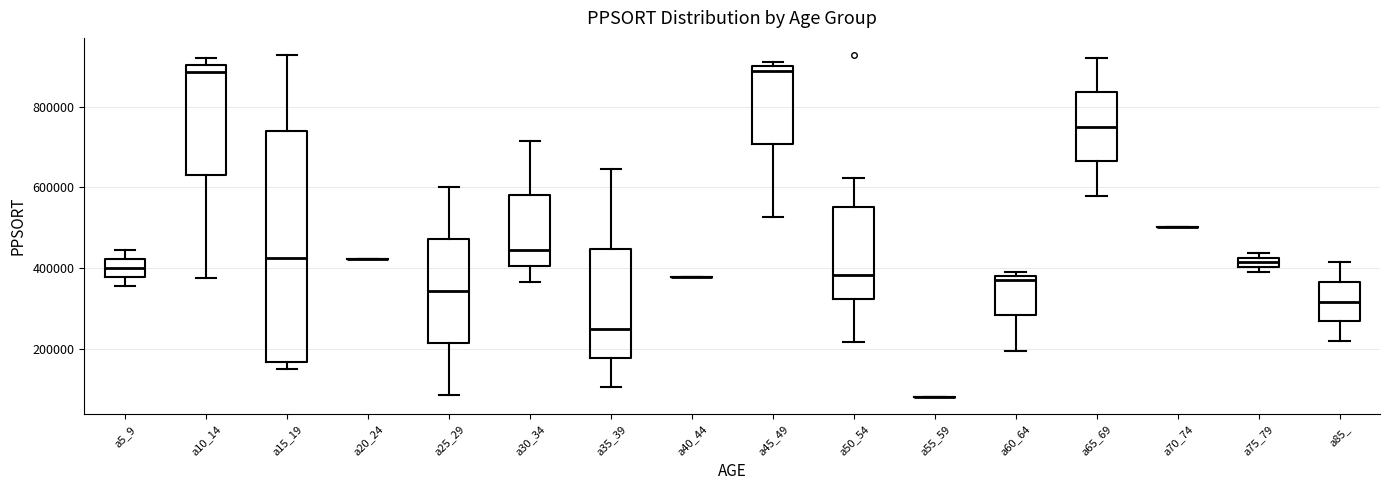

Which box is the tallest, from its lower edge to its upper edge?

a15_19